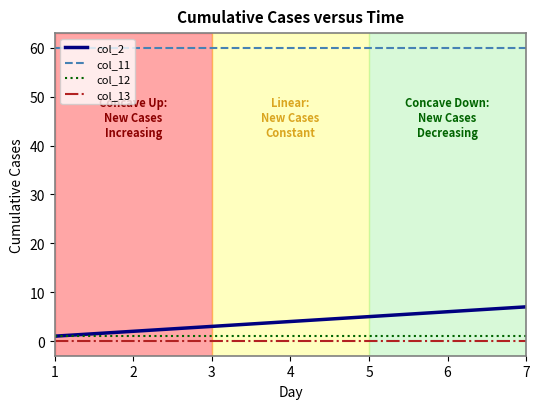

What is the sum of the col_11 values at 5 and 2?

120